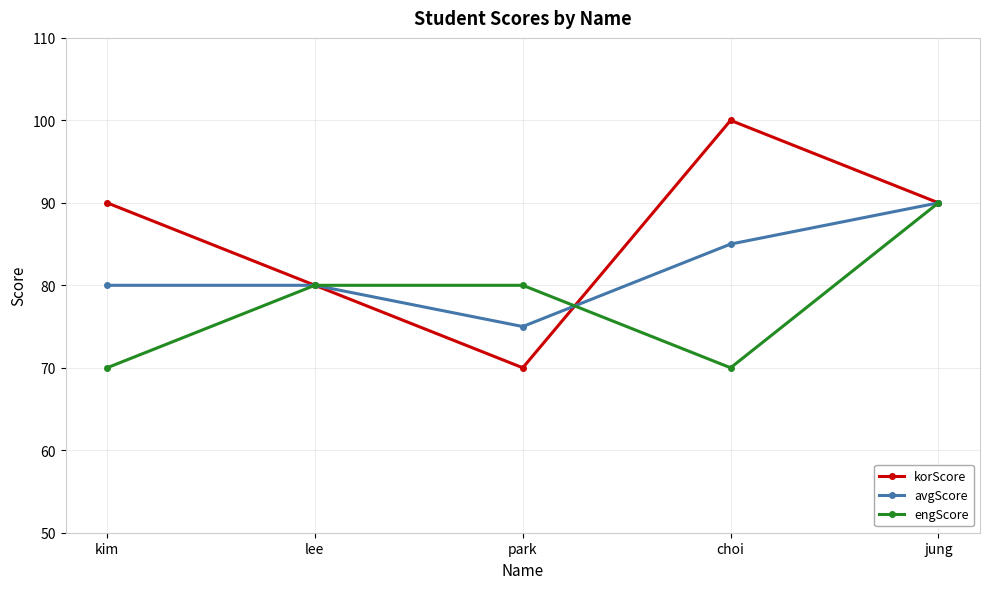

Count the avgScore values in the range 80 to 85.

3